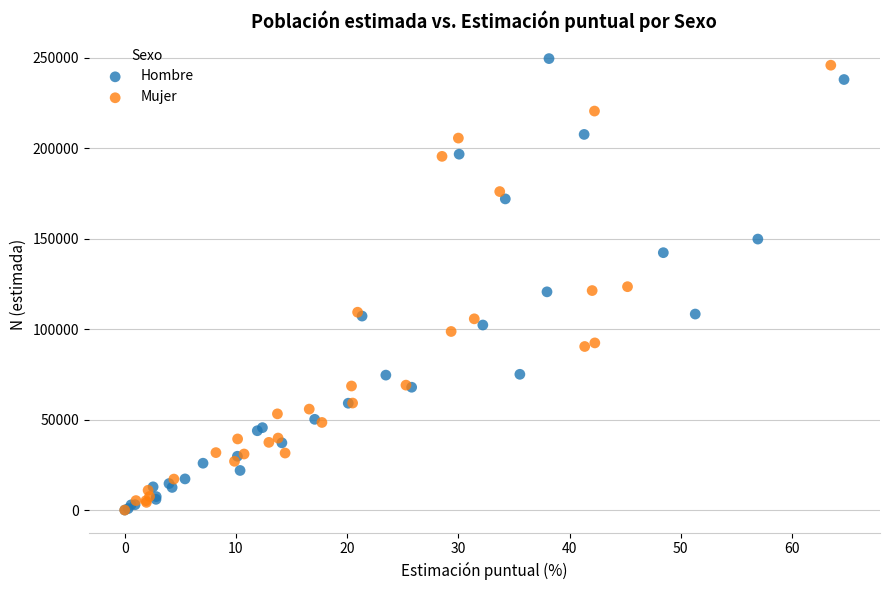

Which series has the widest spread of Y values?

Hombre